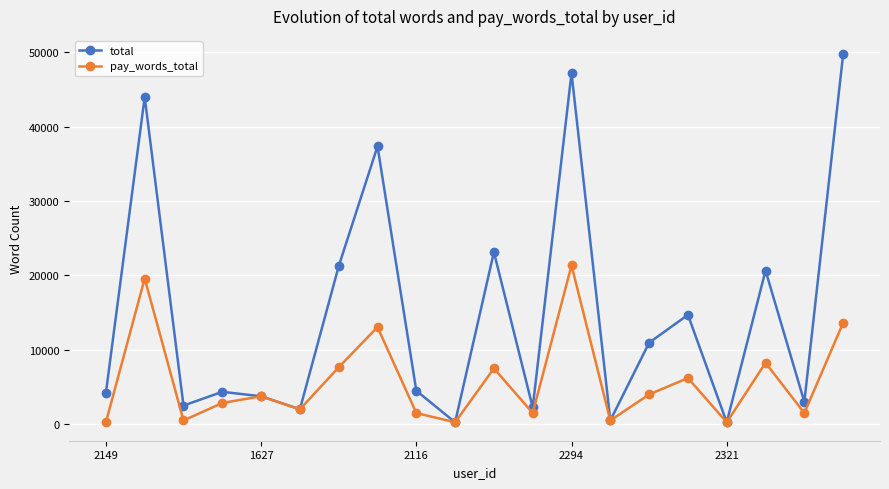

Which series has the largest total across all categories?

total